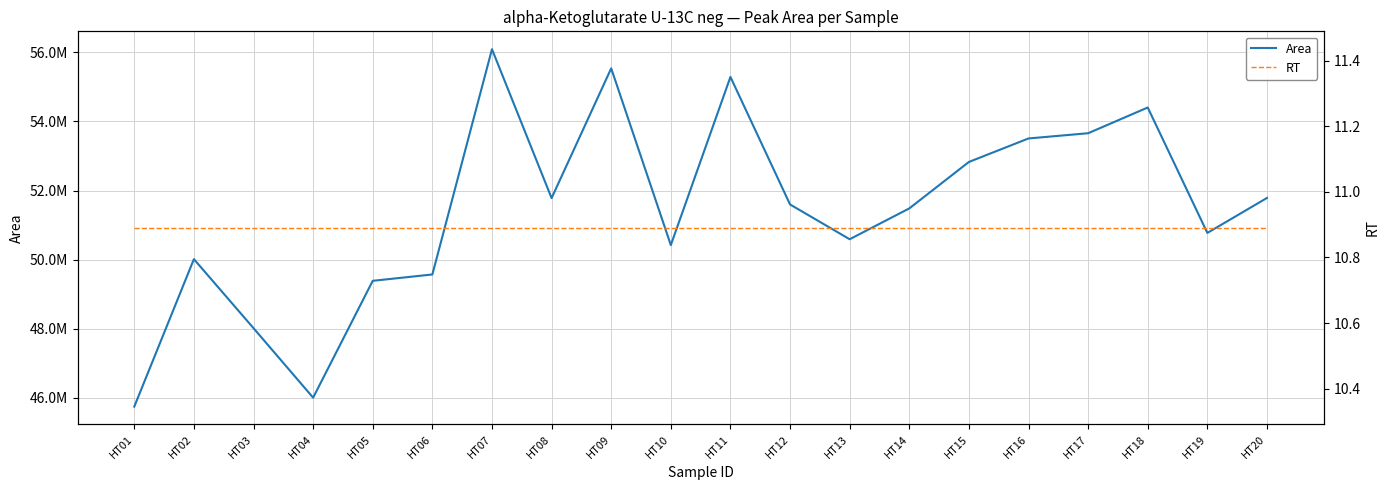

Is it true that Area equals 74701146.3 at HT05?

False